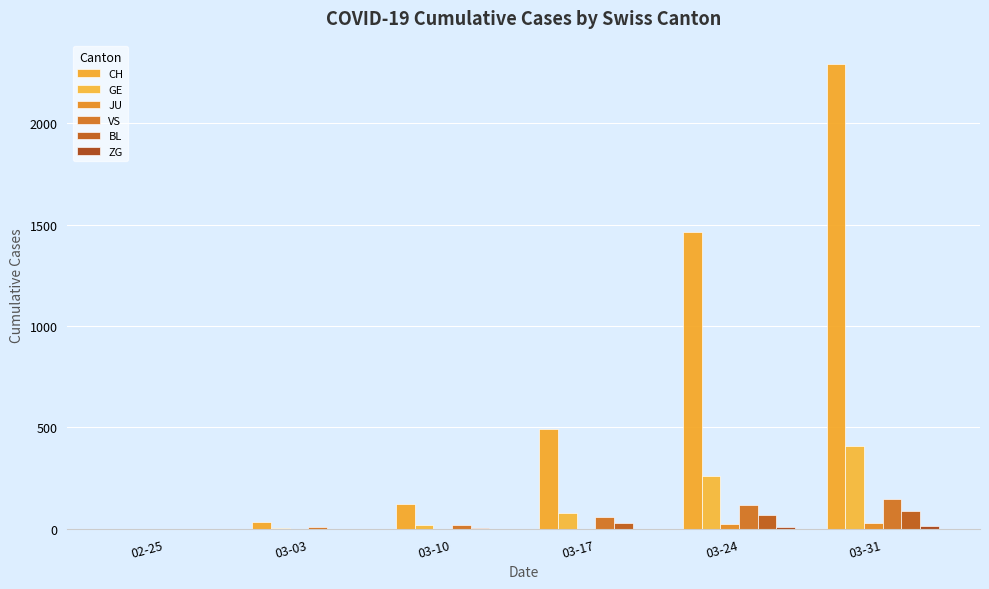

What is the label of the 1st bar from the left?

02-25